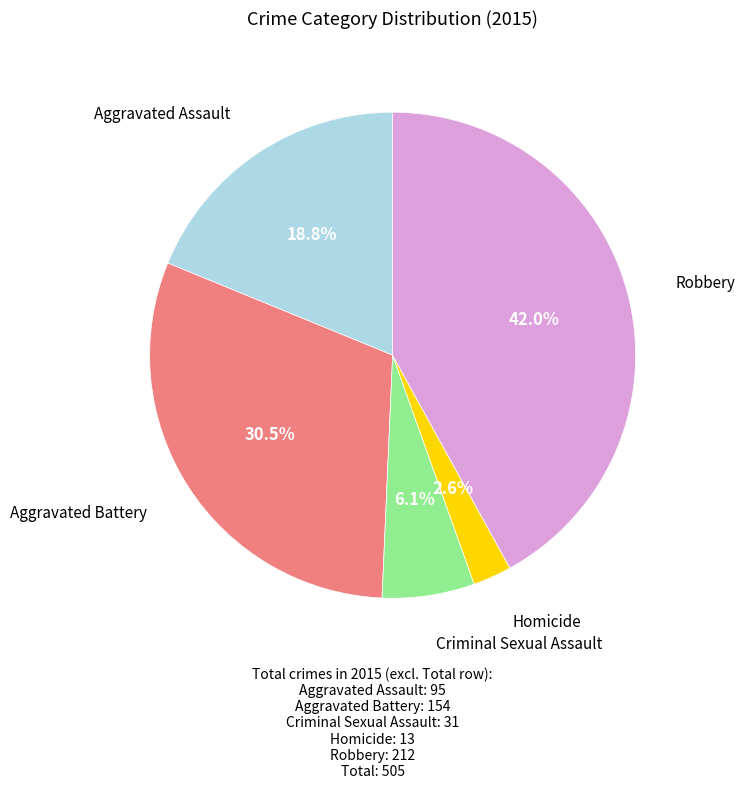

Count the number of slices in the pie.

5